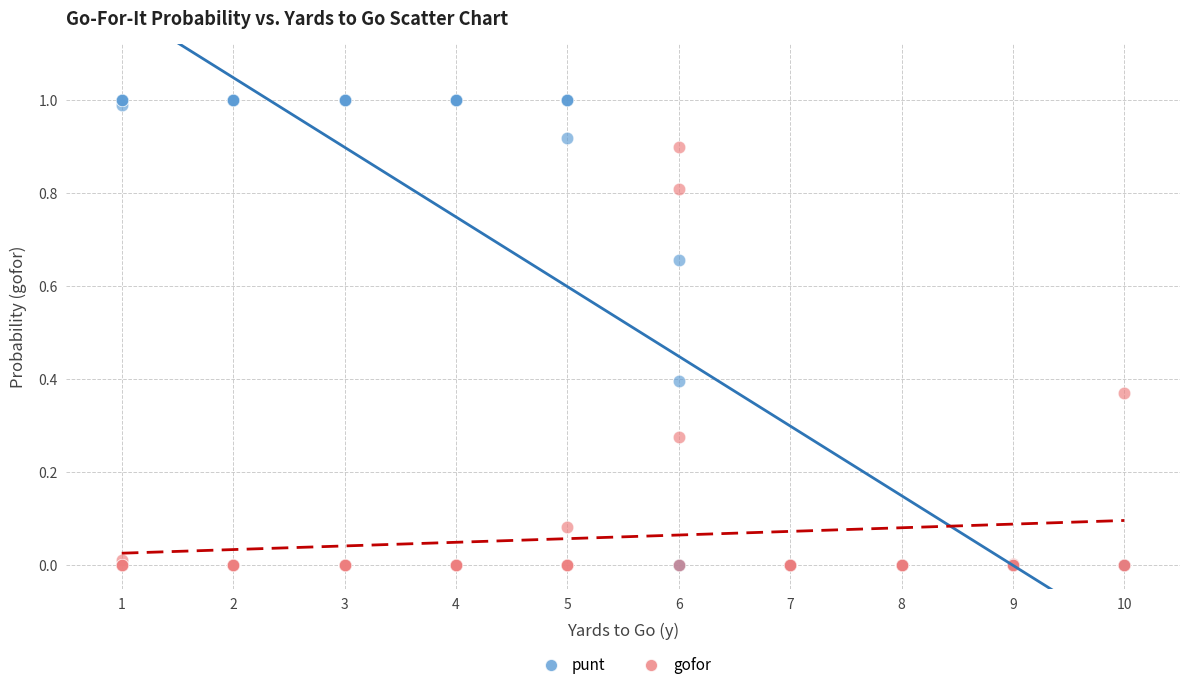

Which series has the largest Y range (max minus min)?

punt